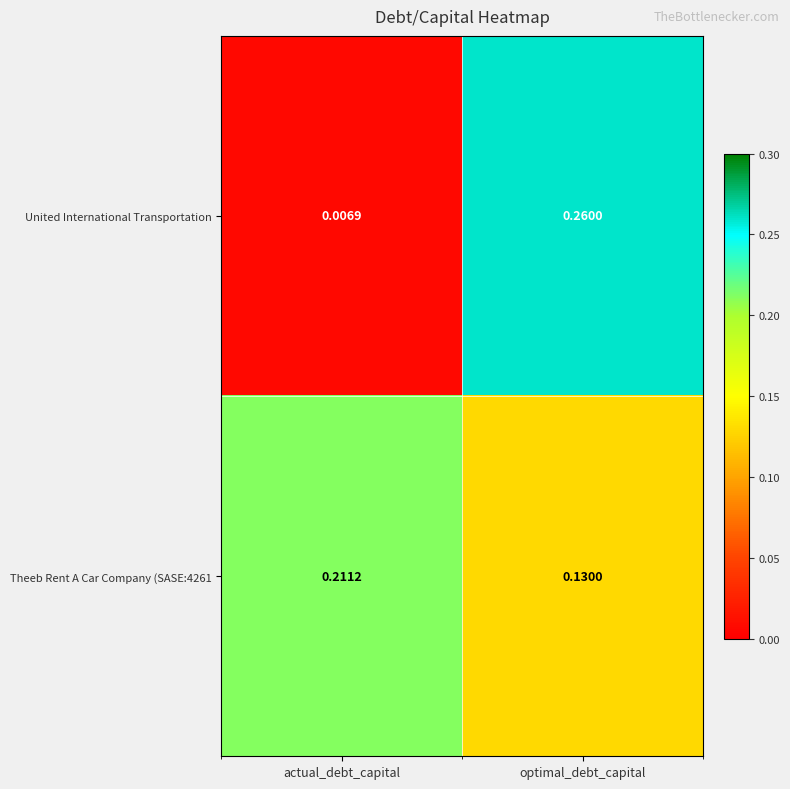

At how many categories does at least one series exceed 0?

2